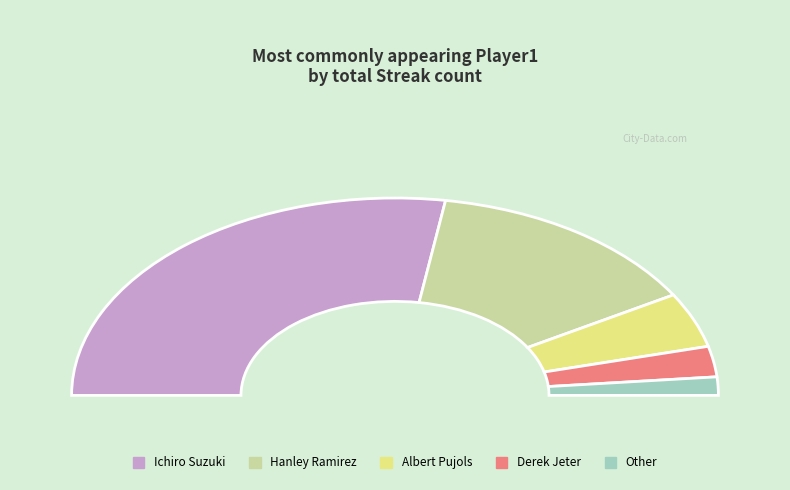

Is there a majority slice in this chart?

Yes